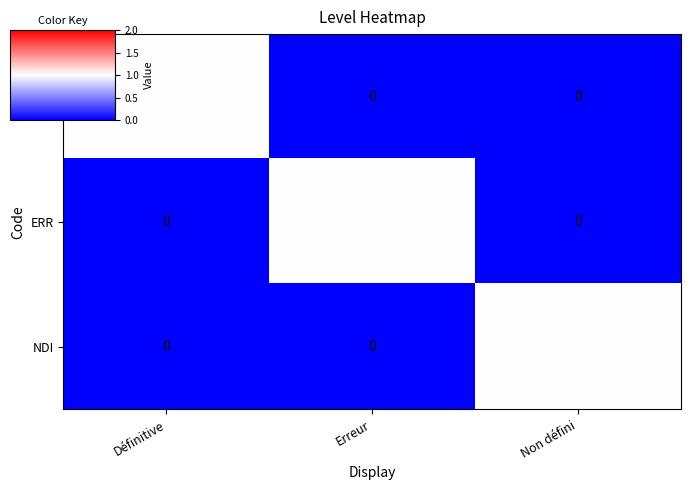

True or false: ERR has a value of 1 at Erreur.

True